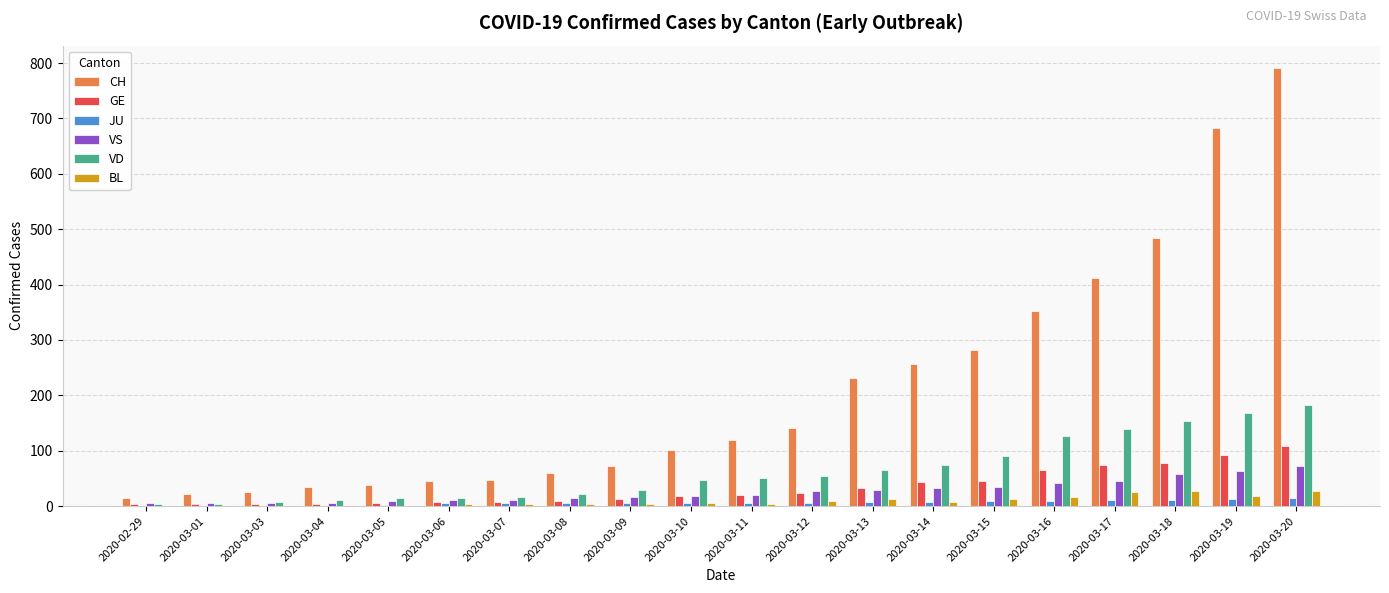

At which label is CH closest to 403?

2020-03-17